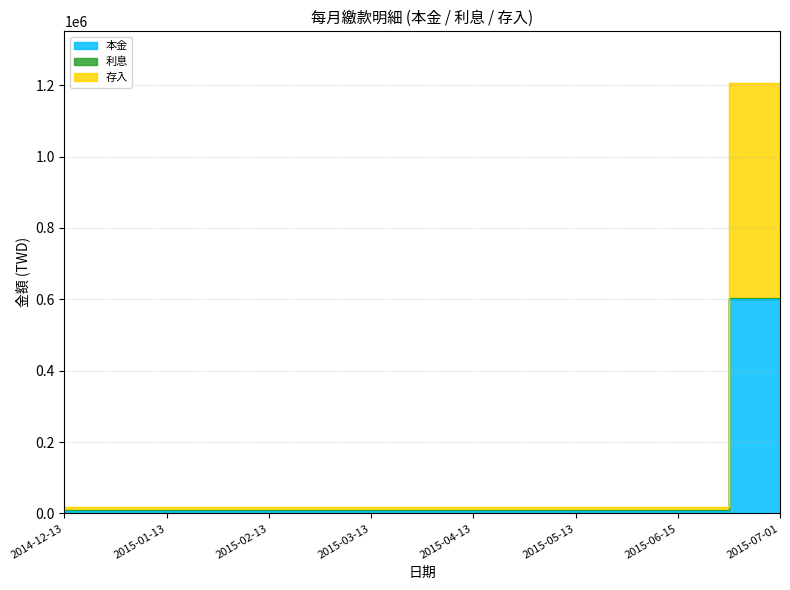

True or false: 存入 has more than 0 interior local peaks.

False